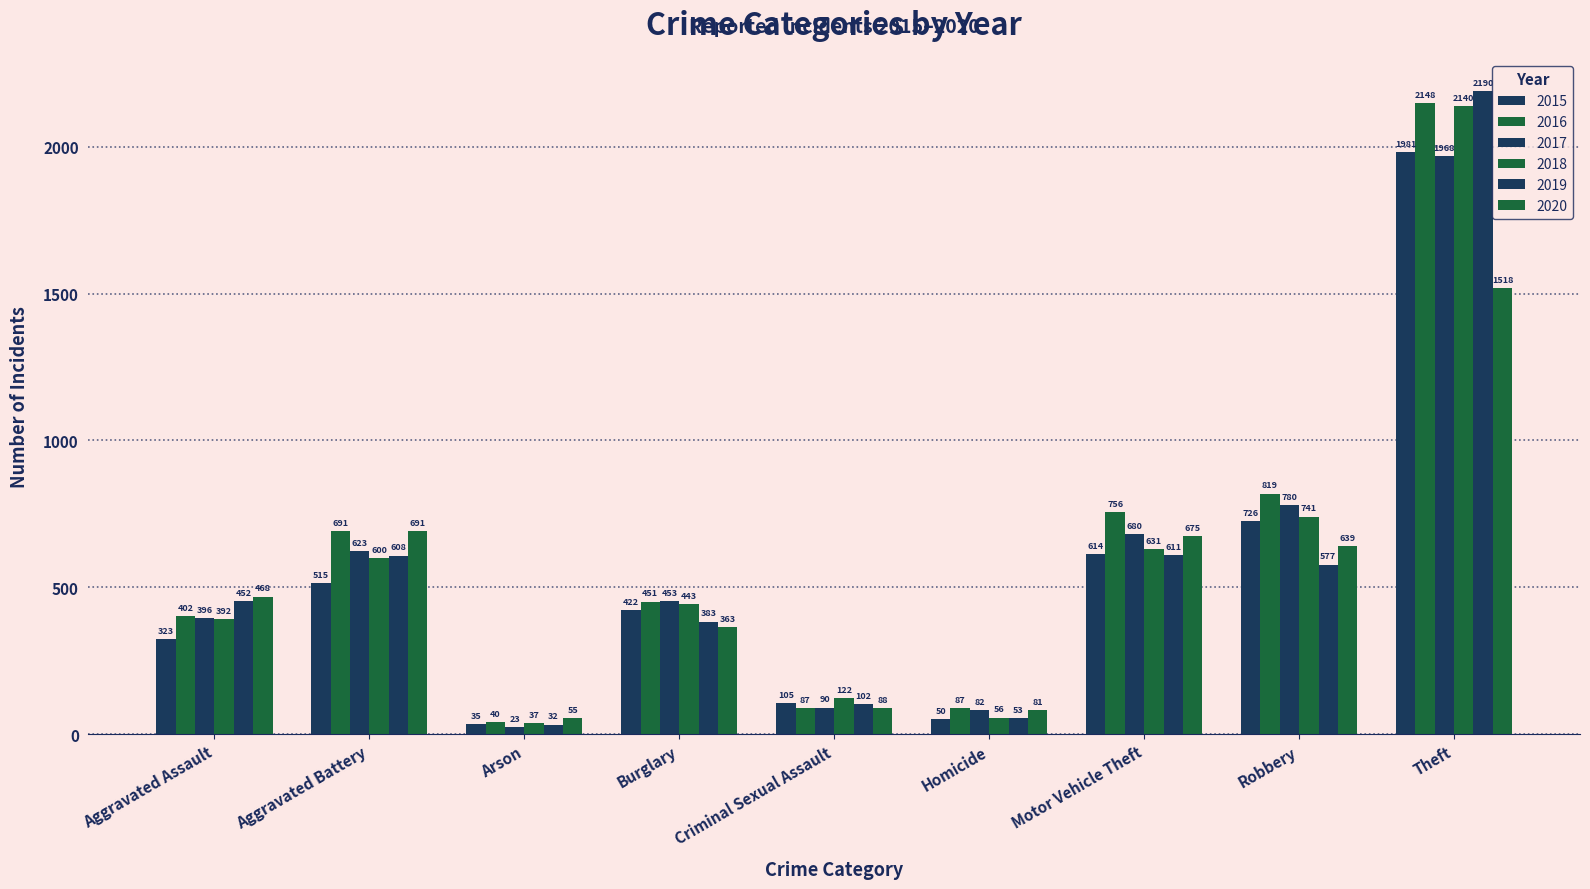

What is the maximum value shown in the chart?

2190